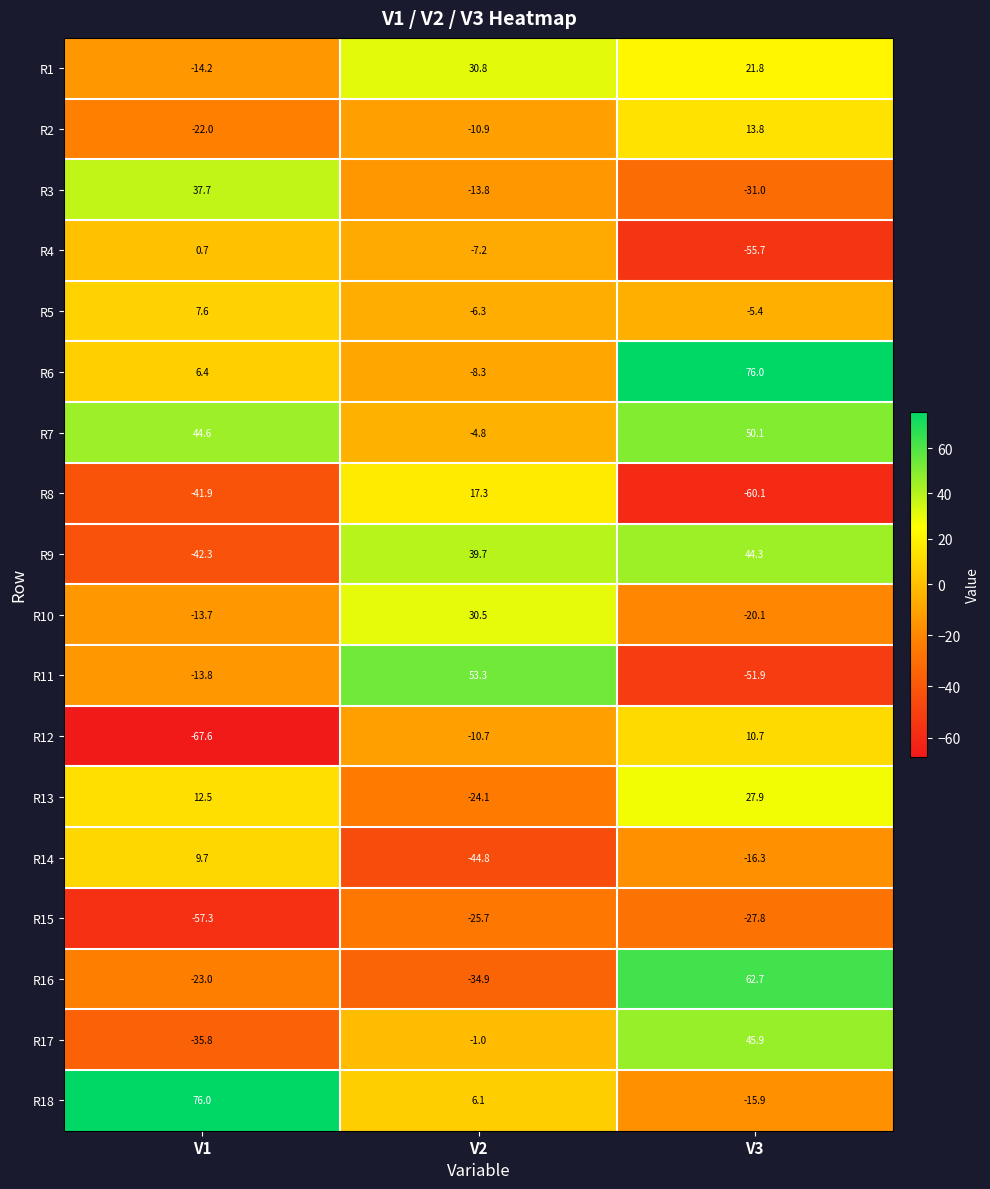

List the labels in order of R10 value, largest first.

V2, V1, V3